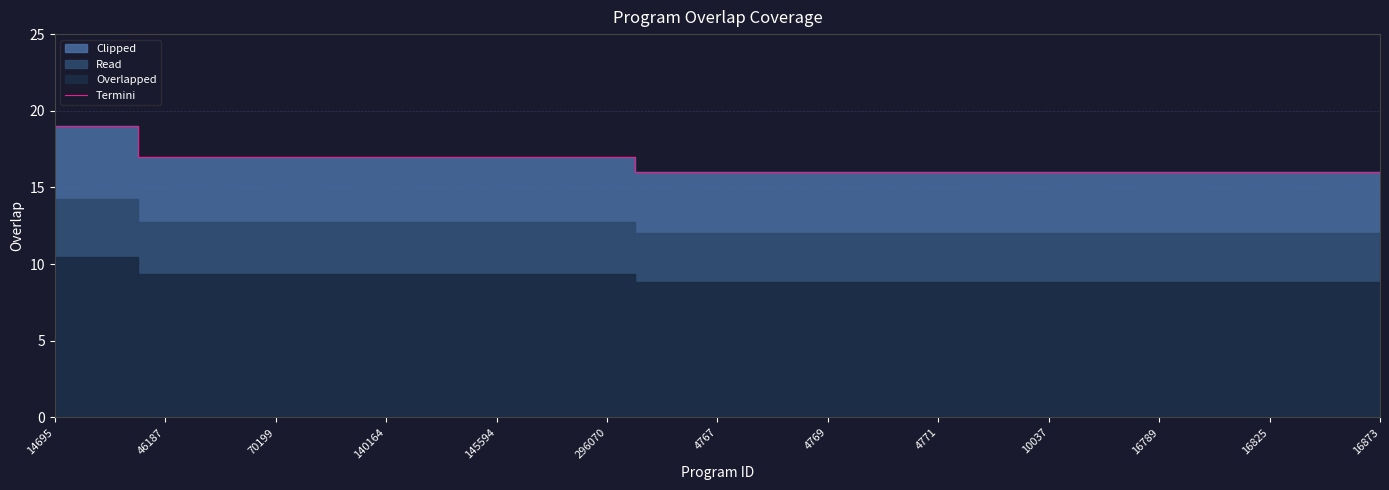

The Termini series shows 17 at 70199. True or false?

True